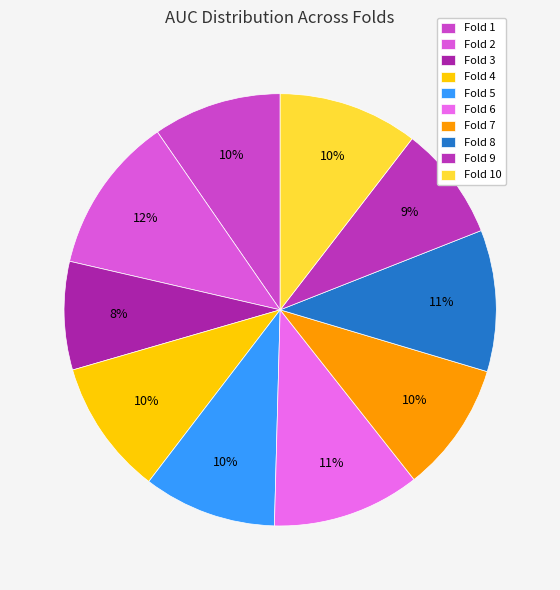

Combined, do Fold 1 and Fold 10 account for over 50%?

No